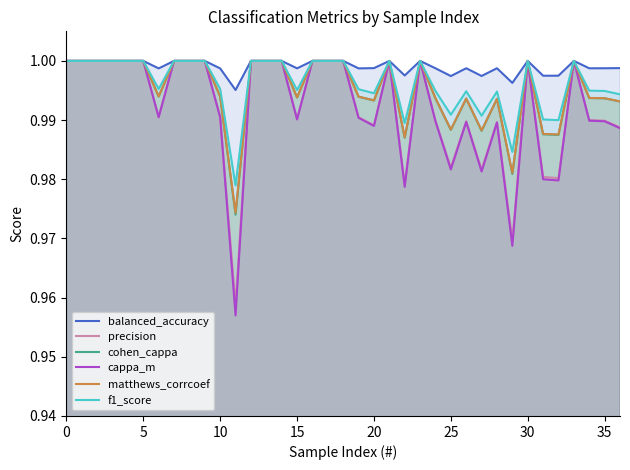

What is the smallest value displayed?

1.0